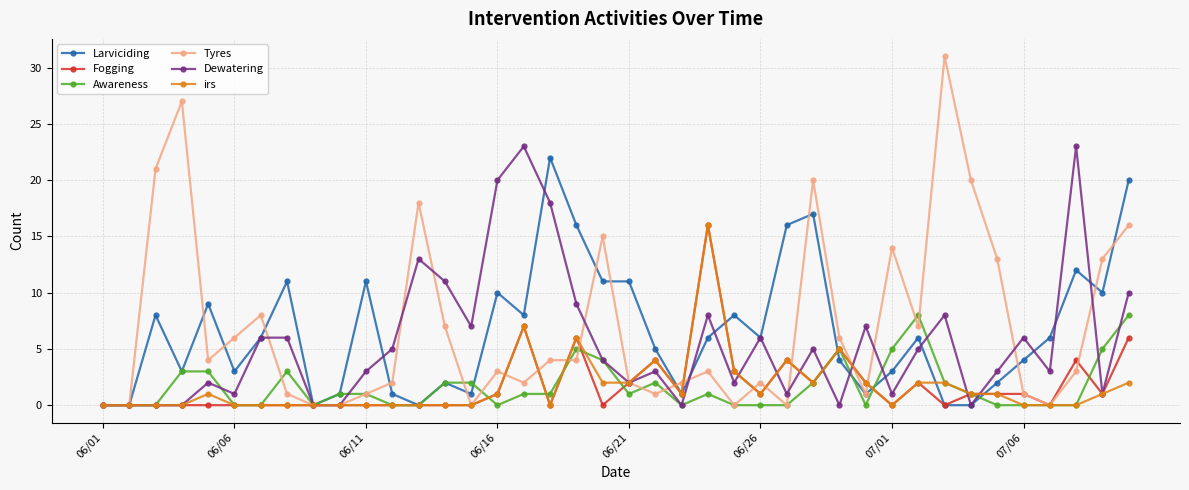

What is the highest value of the Awareness series?

8